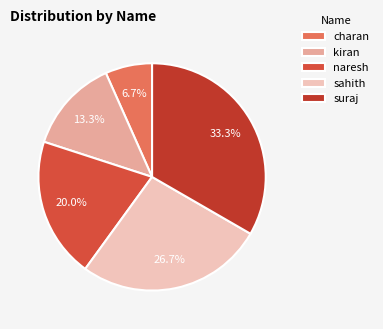

To the nearest percent, what is the combined percentage of sahith and suraj?

60%